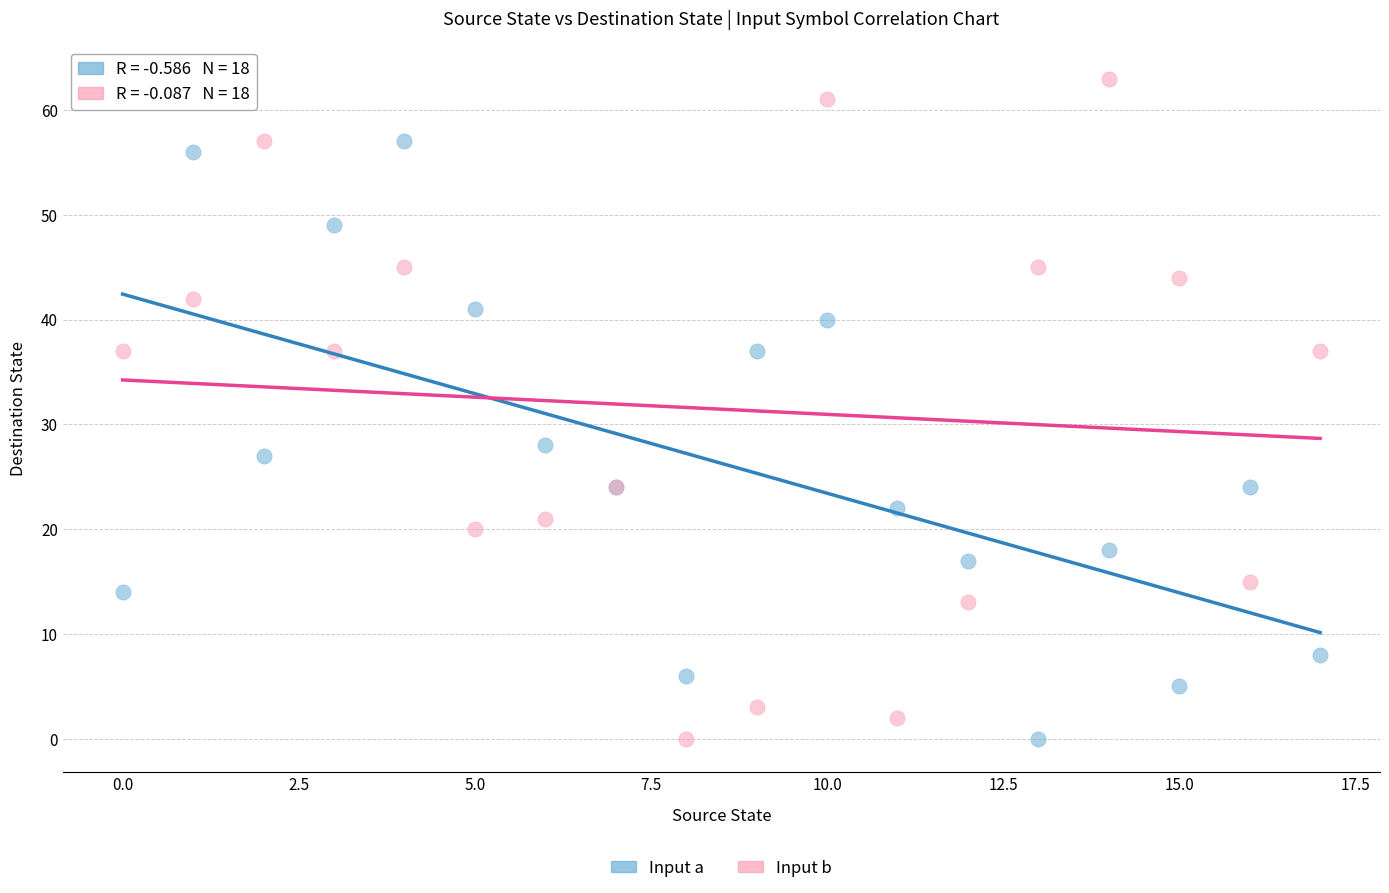

Which series contains the highest Y value?

Input b